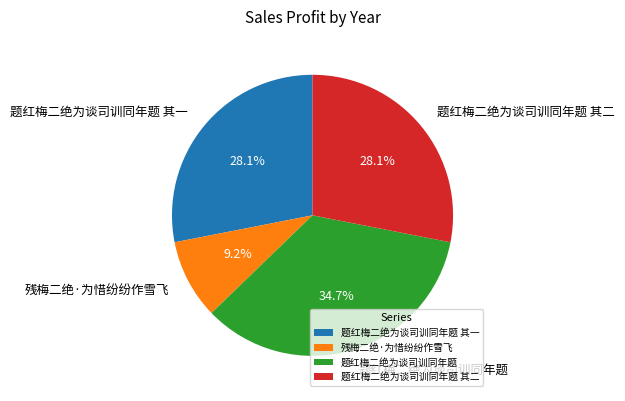

Do 题红梅二绝为谈司训同年题 其二 and 题红梅二绝为谈司训同年题 together represent more than half of the pie?

Yes